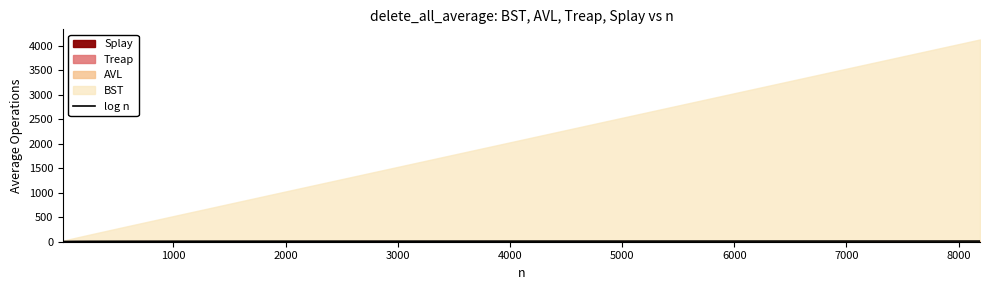

At which label is the value closest to 8?

4000